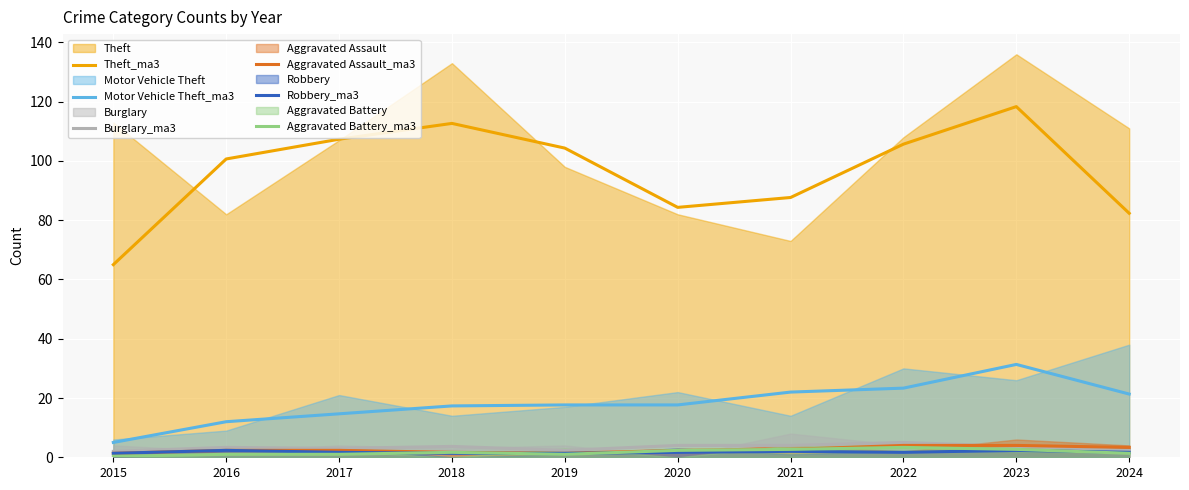

Is the value of Burglary_ma3 at 2024 greater than the value of Aggravated Battery_ma3 at 2023?

No